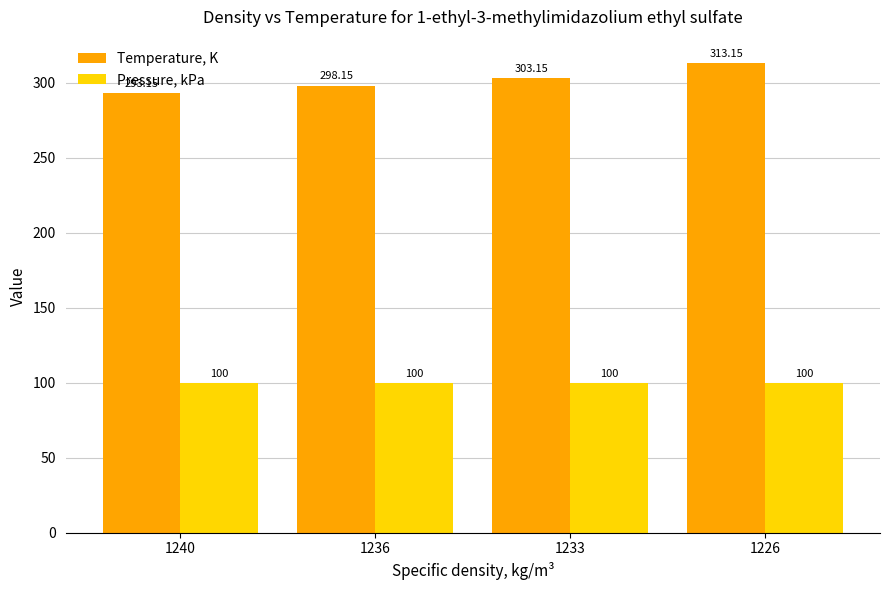

List the series in order of their overall mean, lowest first.

Pressure, kPa, Temperature, K